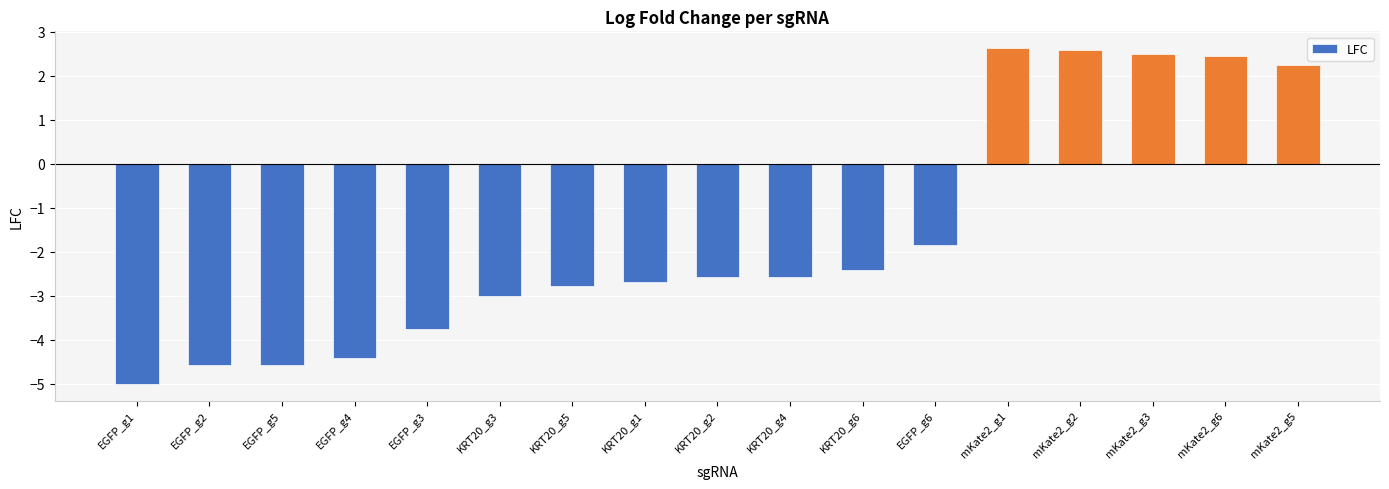

The chart shows a value of -2.8 at KRT20_g5. True or false?

True